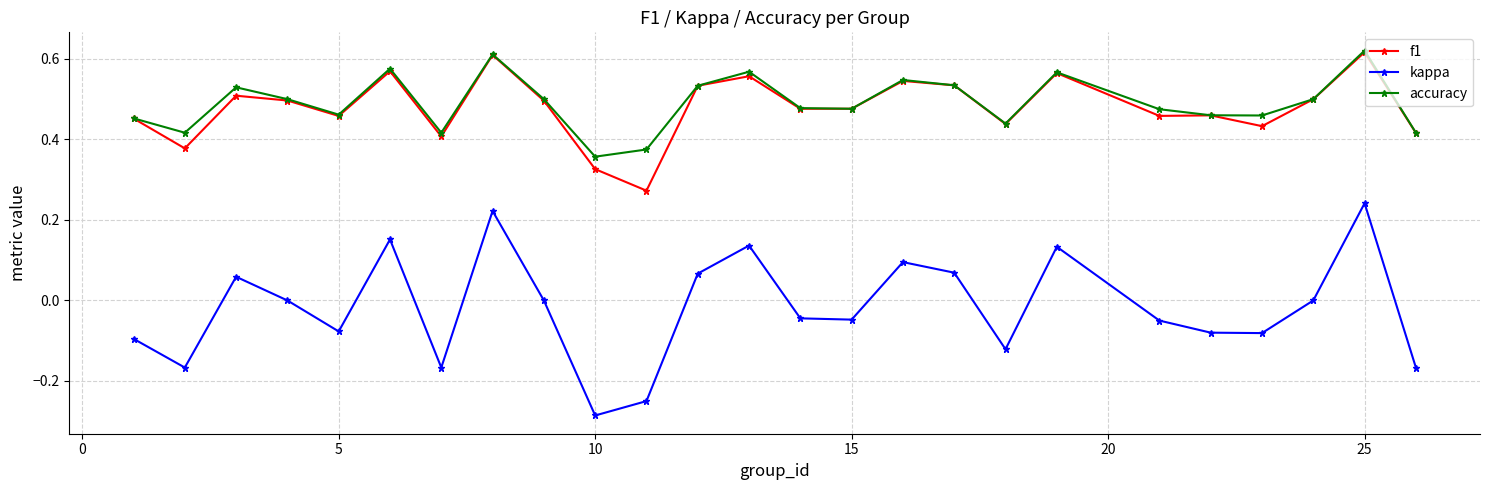

True or false: kappa and accuracy intersect in this chart.

False